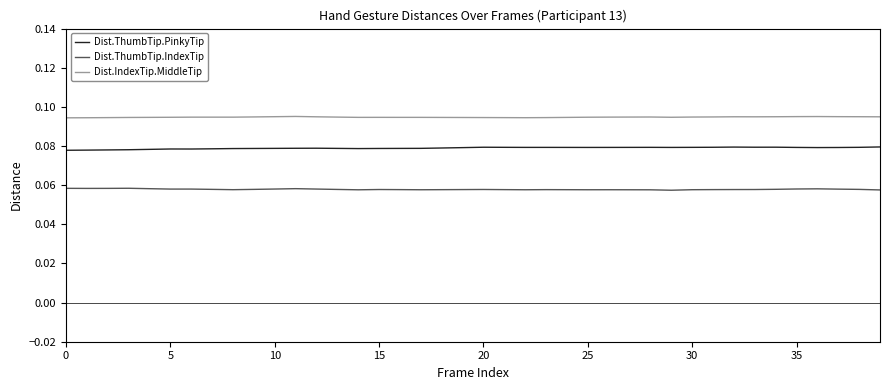

Is this an area chart (filled region under the line)?

No